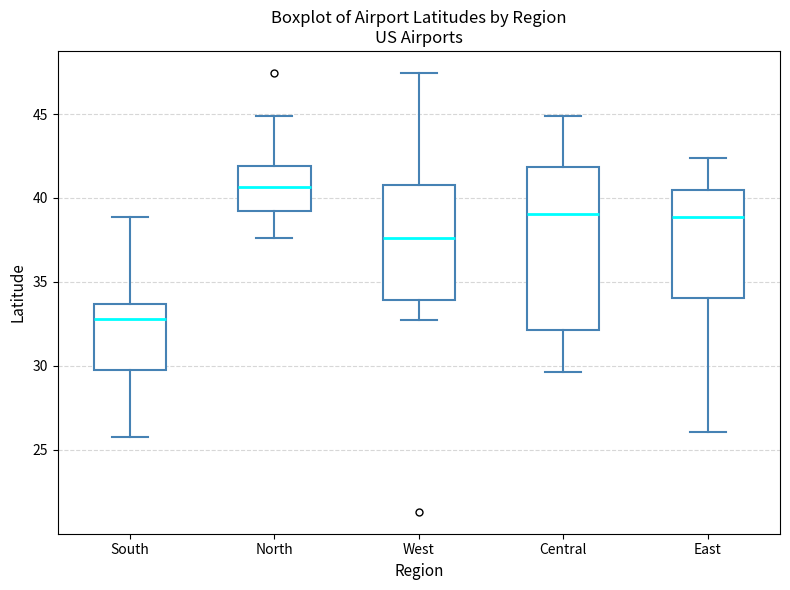

Which box's median line is the highest?

North